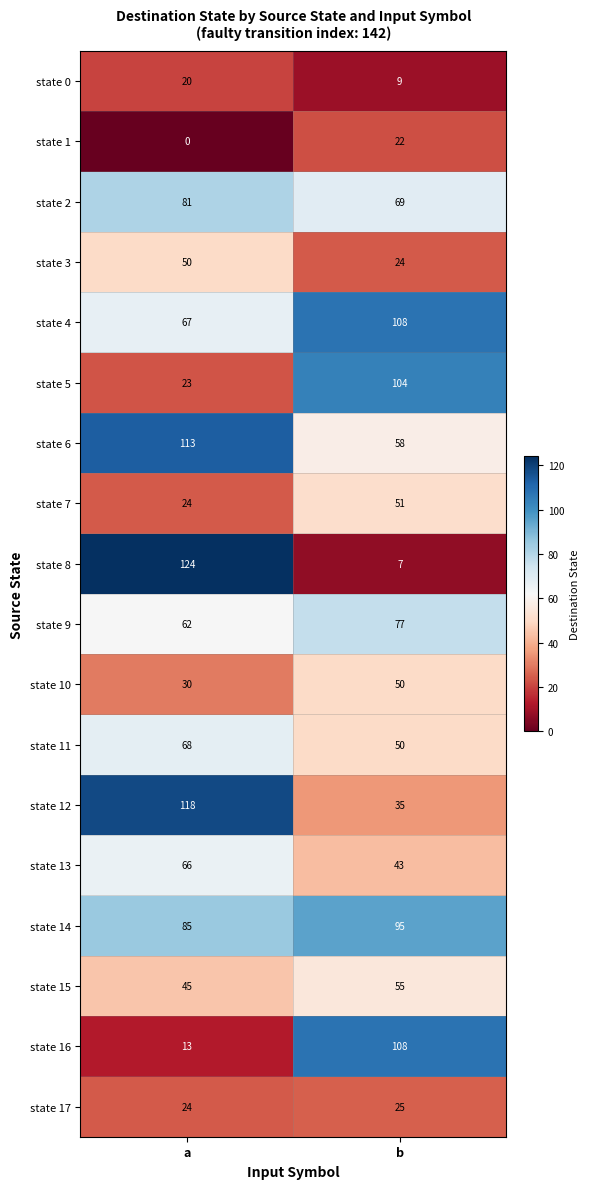

At how many categories does at least one series exceed 88?

2